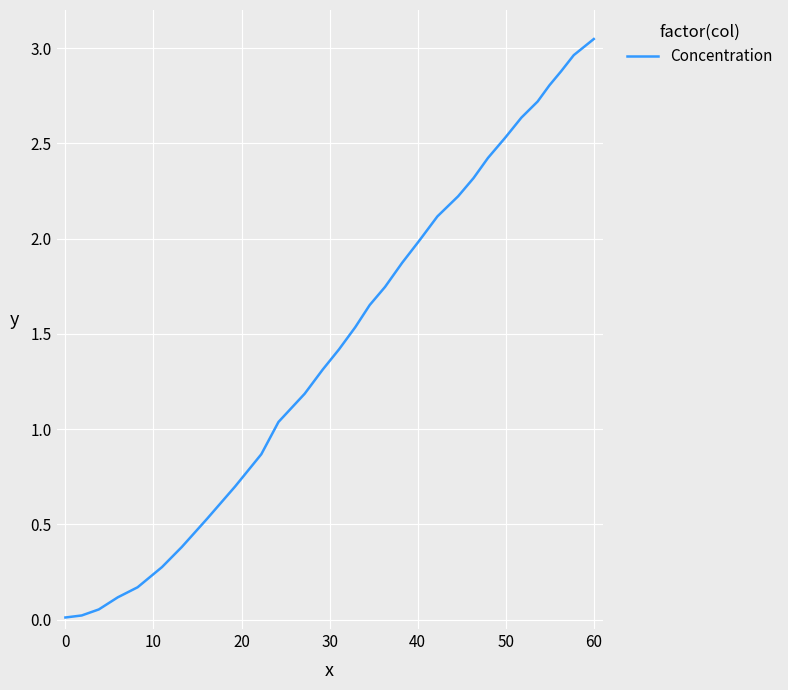

How many lines are shown in the chart?

1